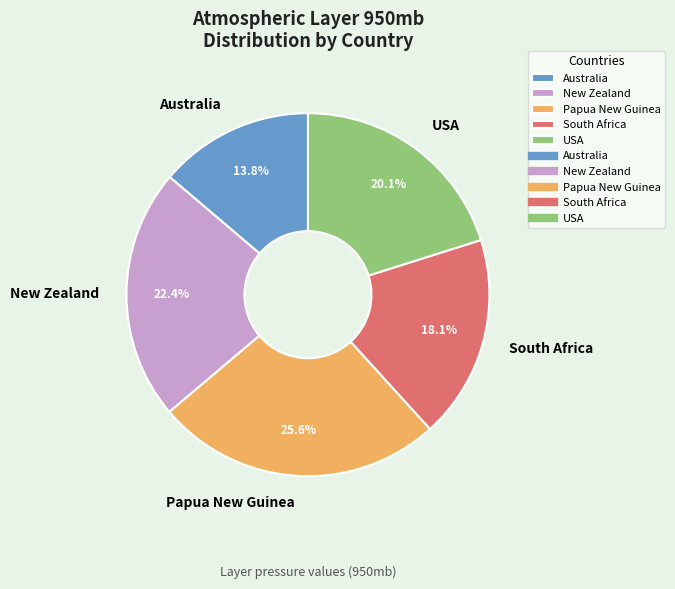

To the nearest percent, what is the difference between the Australia and USA slice percentages?

6%